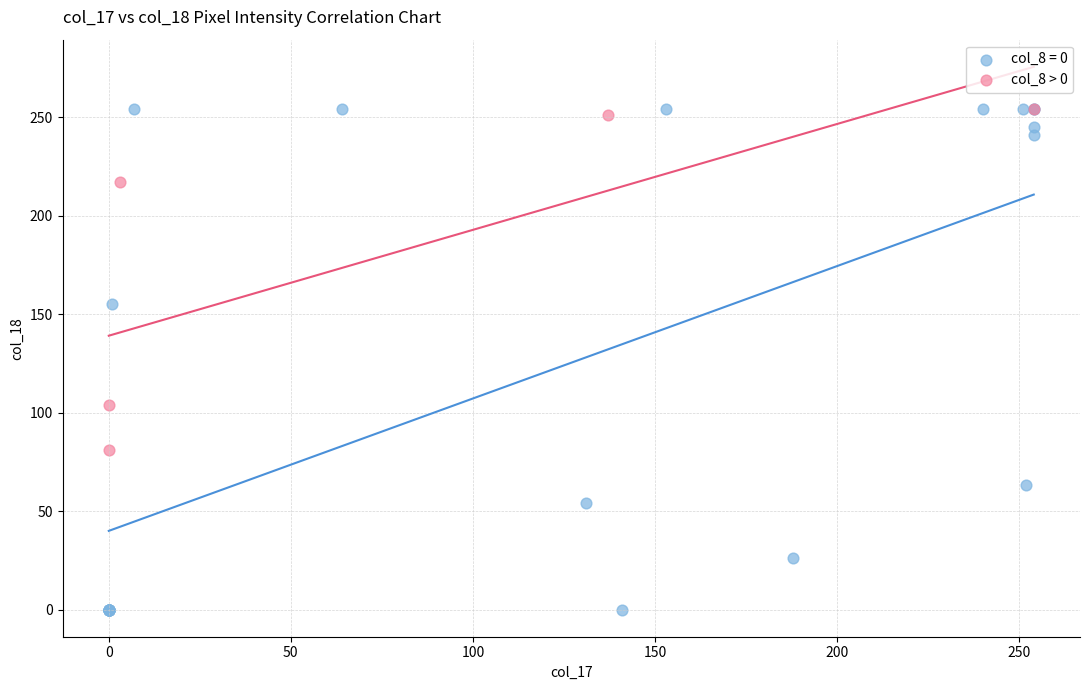

Which series contains the lowest Y value?

col_8 = 0